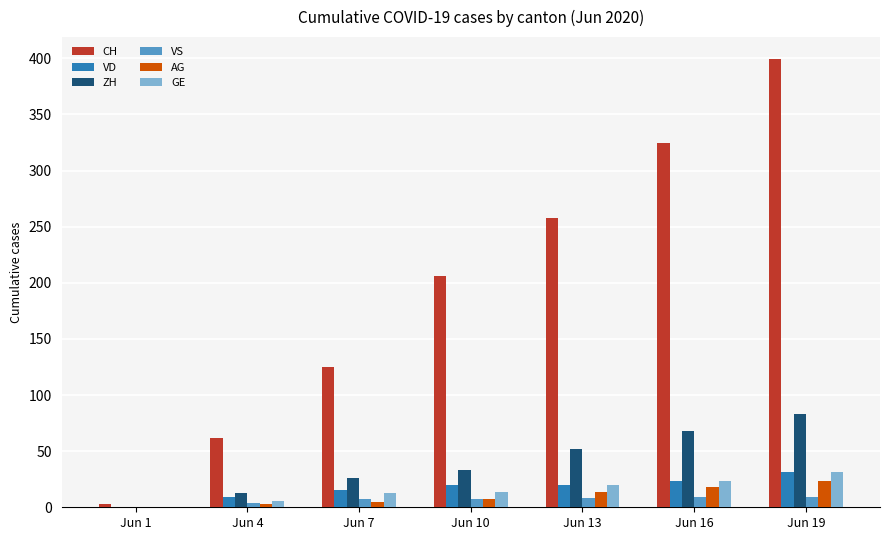

What is the sum of all CH values?

1378